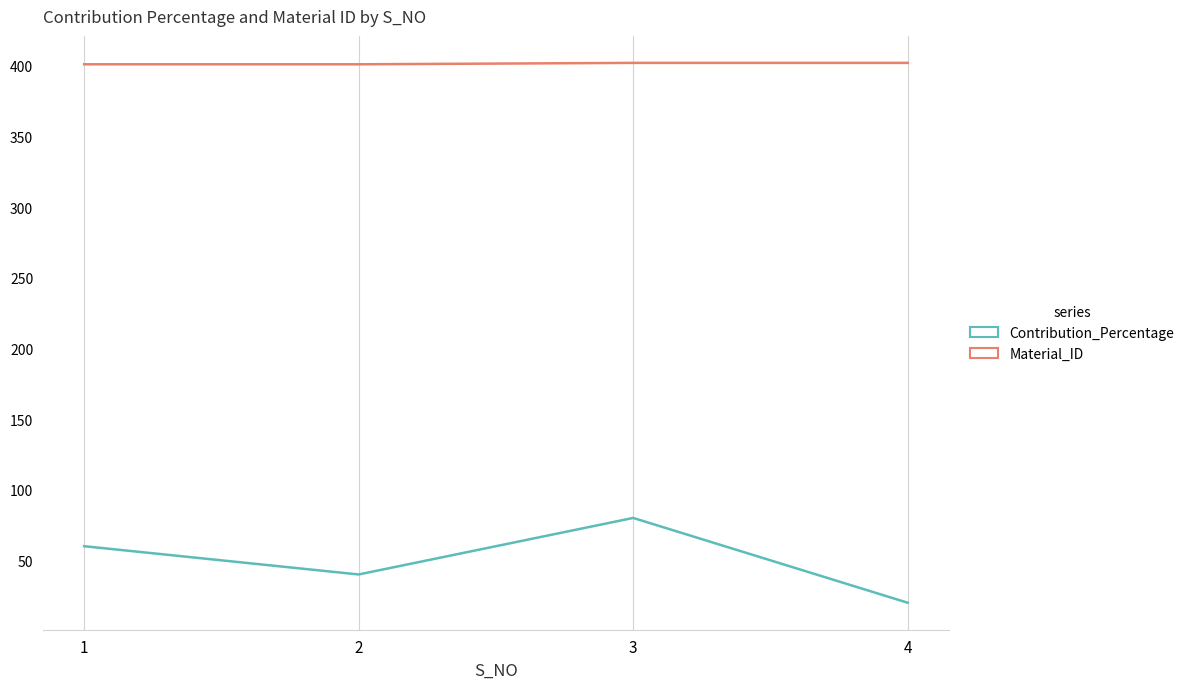

Is the value of Contribution_Percentage at 4 greater than the value of Material_ID at 1?

No